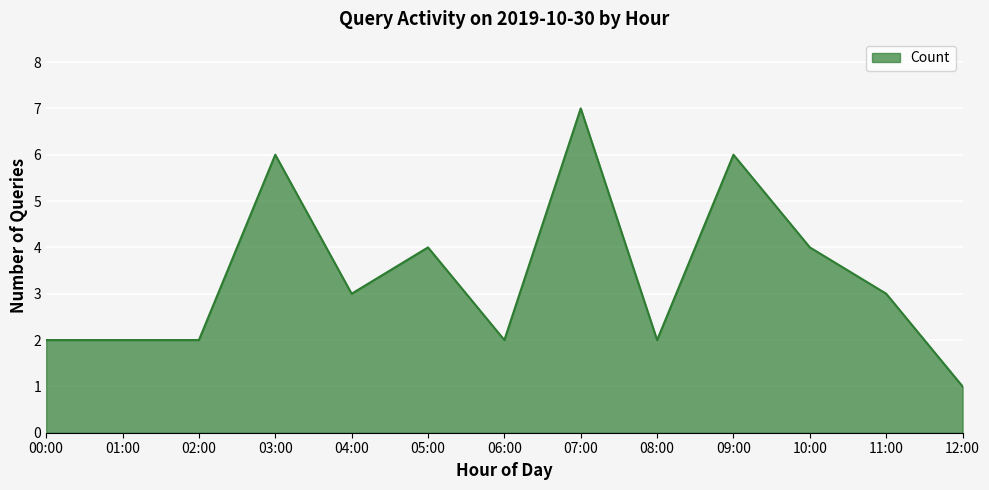

What is the difference between the values at 02:00 and 10:00?

2